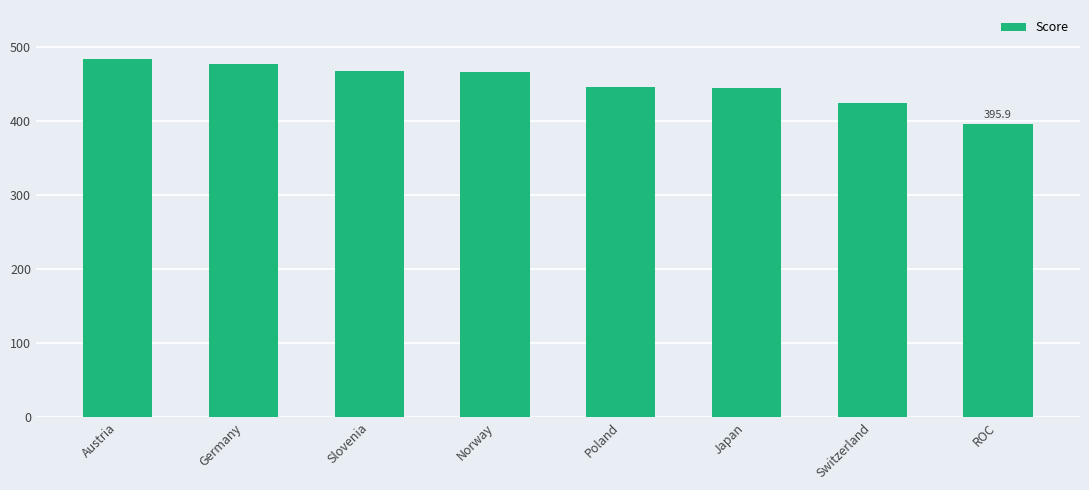

What is the difference between the maximum and second lowest values?

59.8